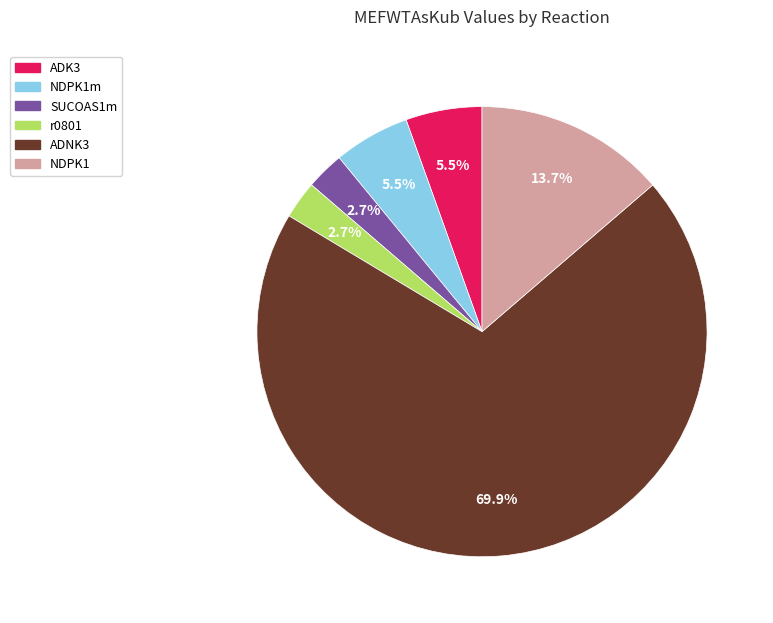

Is there a majority slice in this chart?

Yes